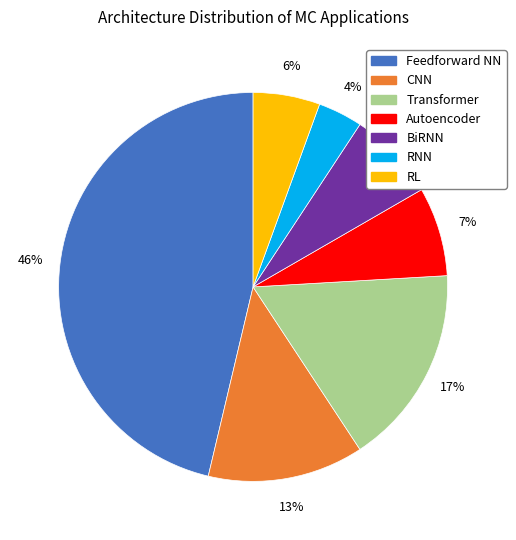

To the nearest percent, what is the average slice percentage?

14%